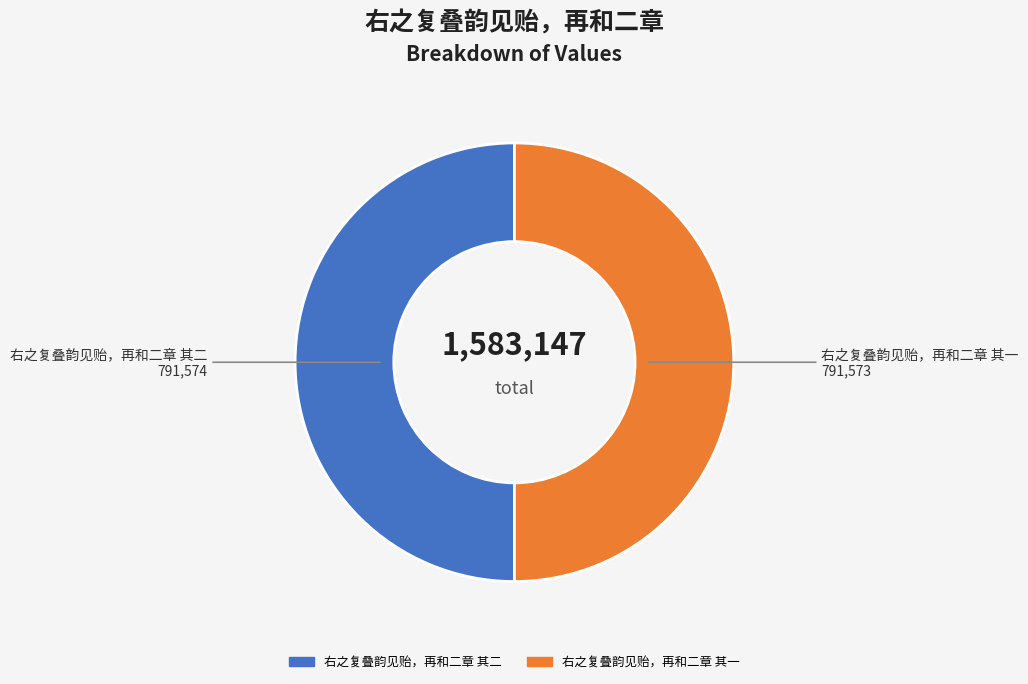

Combined, do 右之复叠韵见贻，再和二章 其二 and 右之复叠韵见贻，再和二章 其一 account for over 50%?

Yes